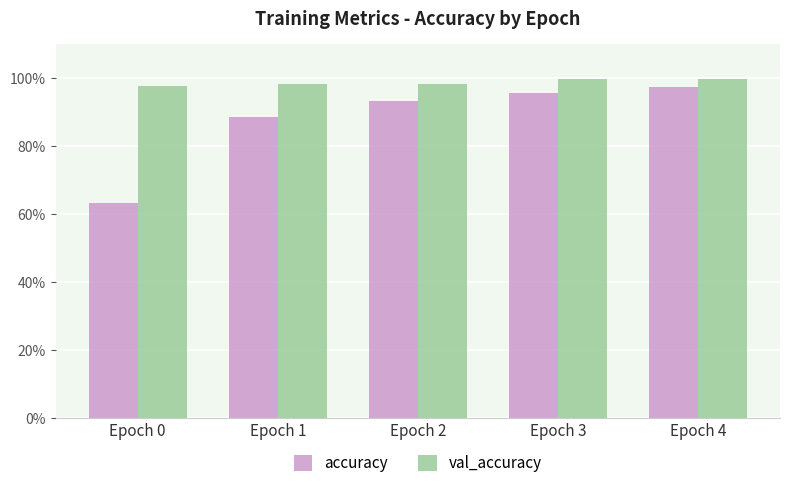

Which series has the largest range (max minus min)?

accuracy